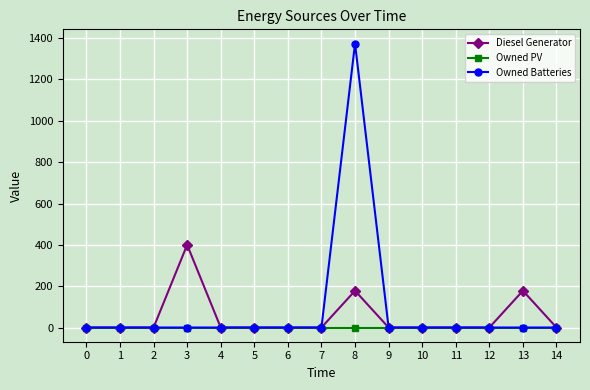

True or false: Owned Batteries has a value of 0 at 3.

True